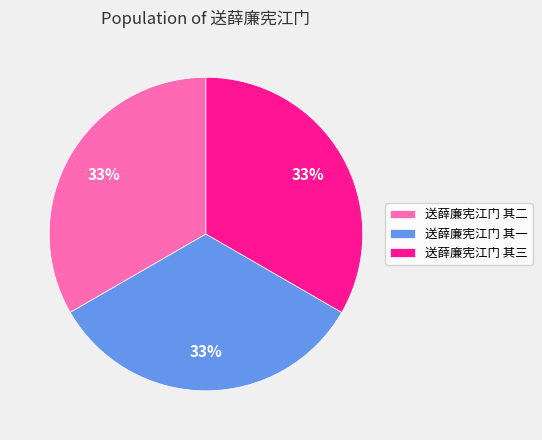

Is there any slice that represents more than half of the pie?

No